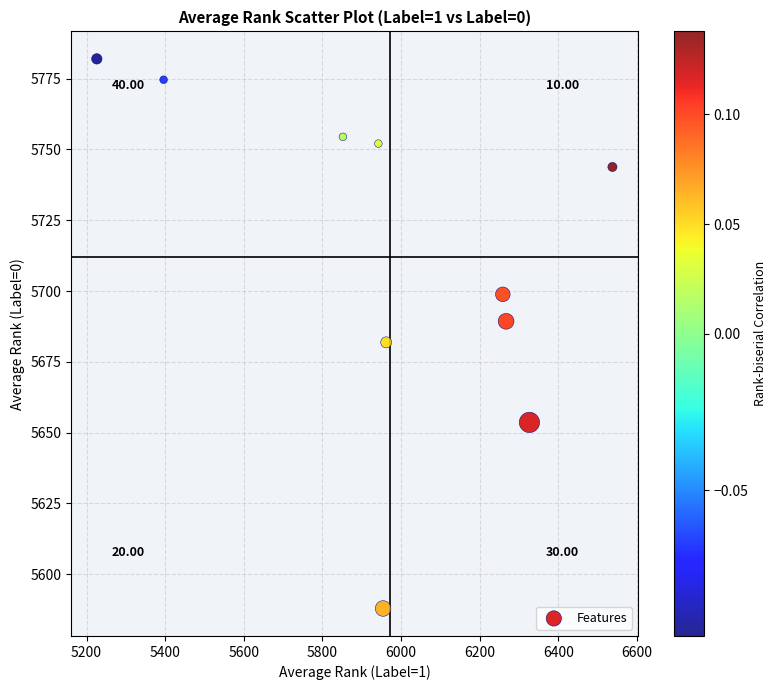

What is the range of Y values (max minus min)?

194.1